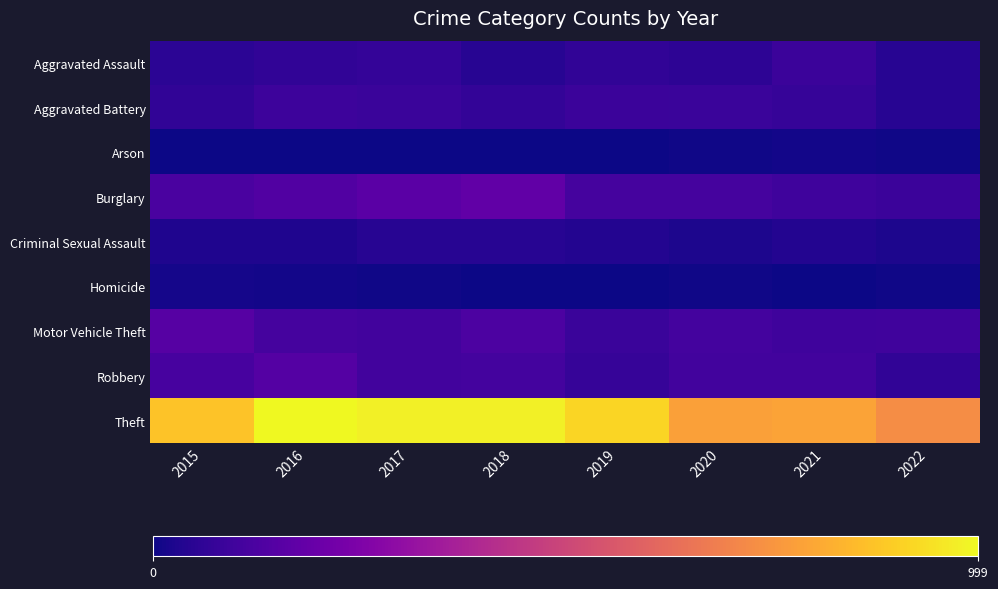

Rank the series by their maximum value, from highest to lowest.

Theft, Burglary, Motor Vehicle Theft, Robbery, Aggravated Battery, Aggravated Assault, Criminal Sexual Assault, Homicide, Arson